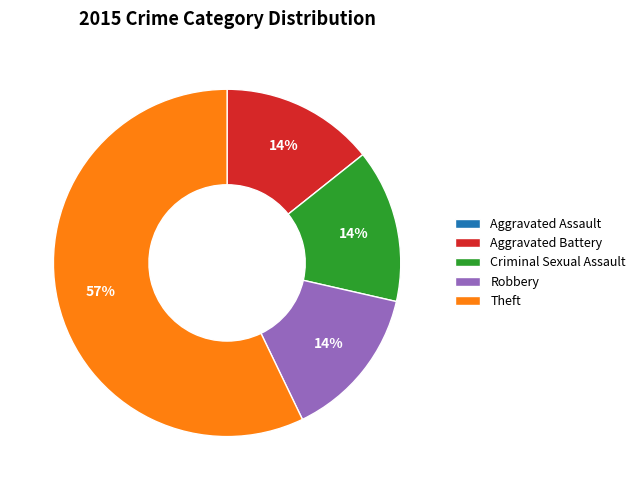

Combined, do Criminal Sexual Assault and Robbery account for over 50%?

No